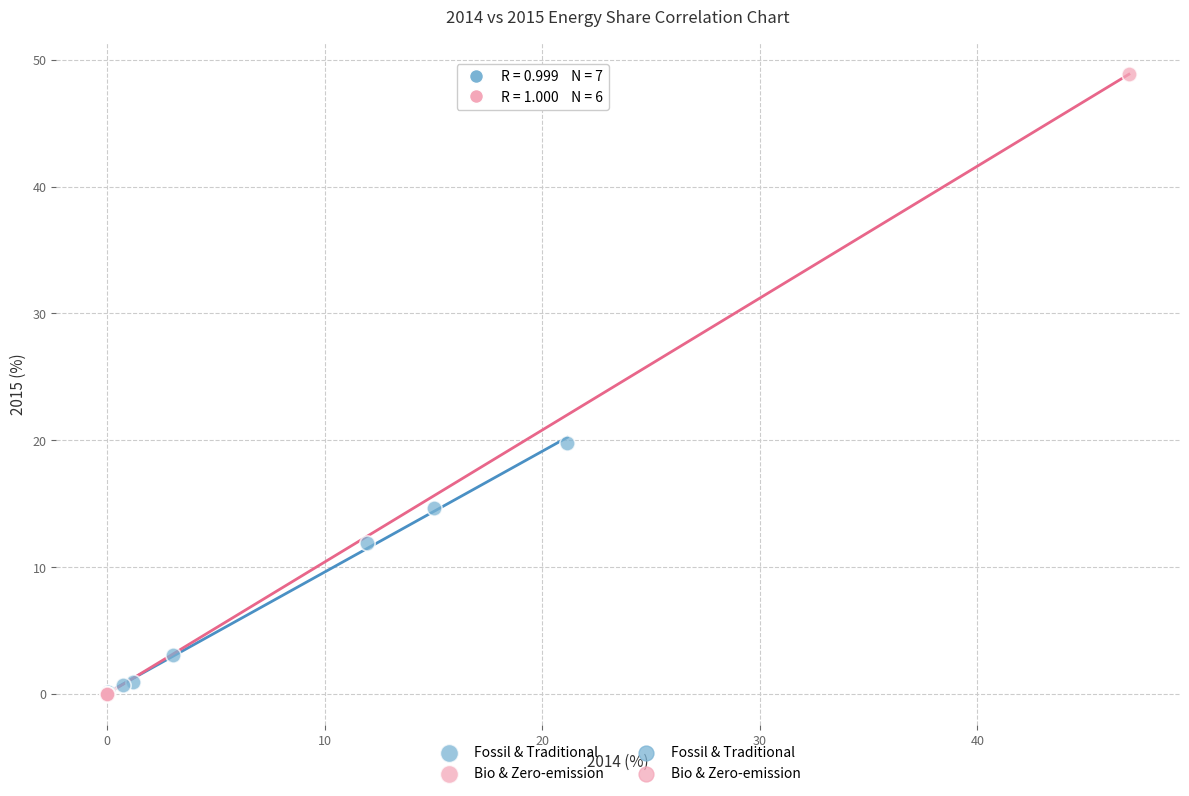

Which series reaches the maximum Y coordinate?

Bio & Zero-emission